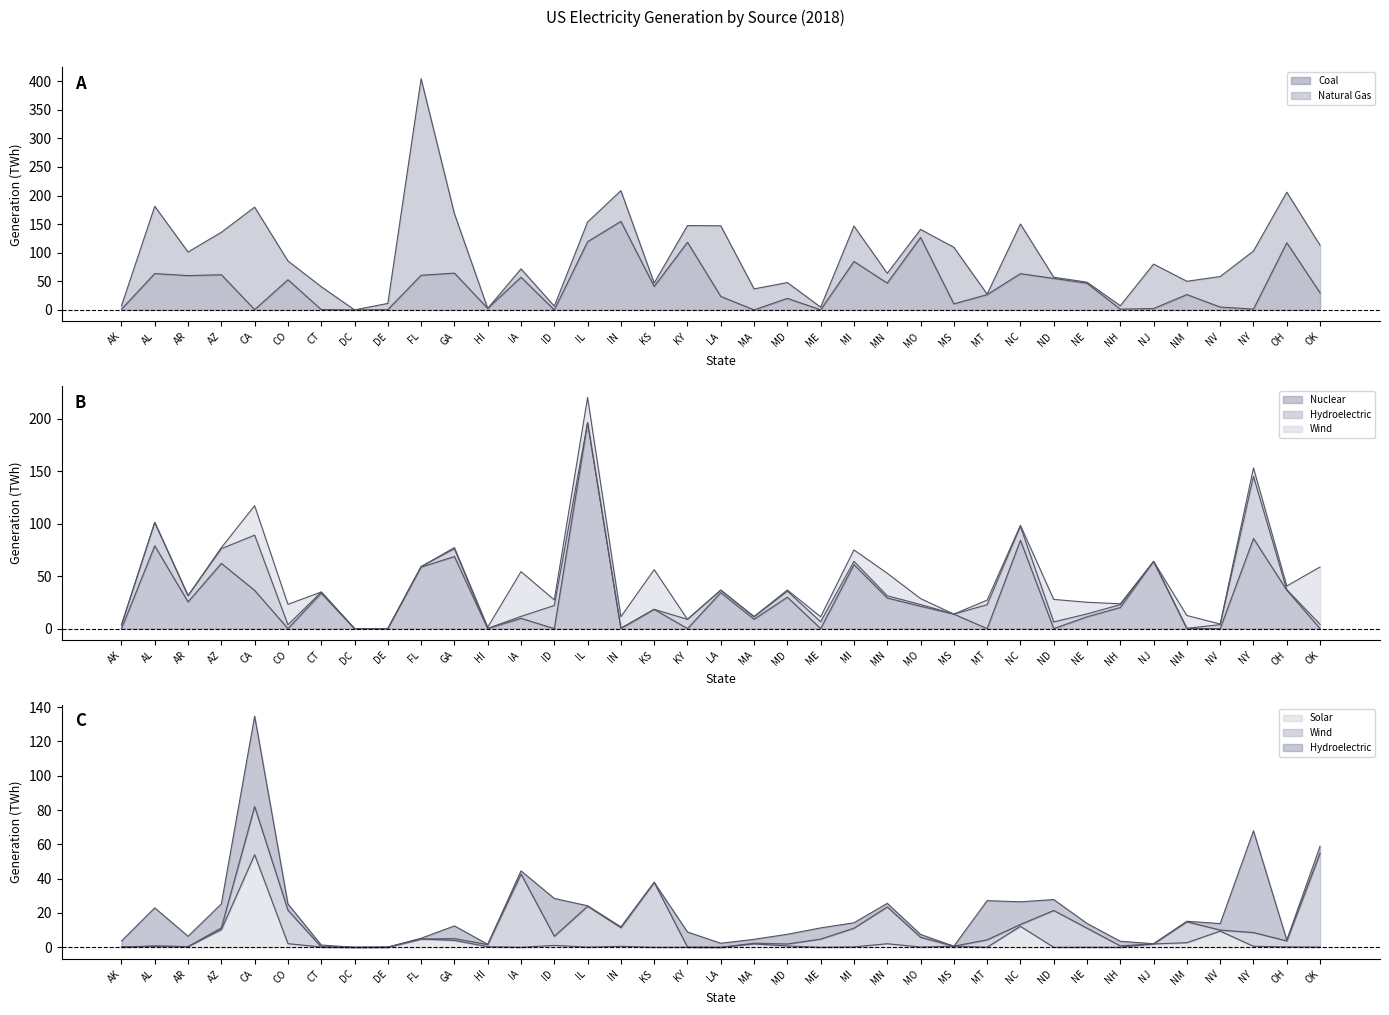

What is the average value of the Solar series?

3.0